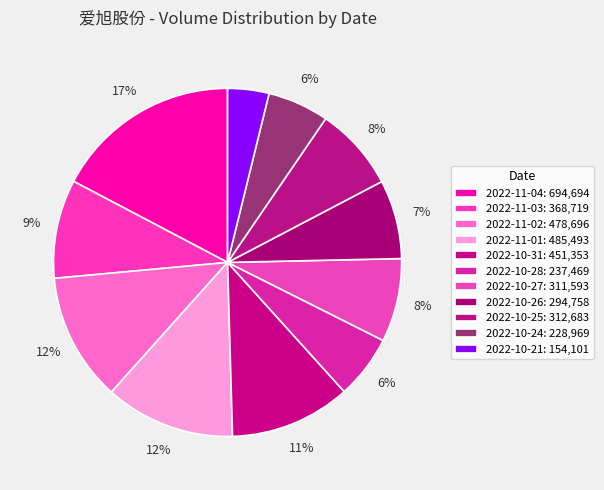

To the nearest percent, what is the combined percentage of 2022-10-24 and 2022-10-25?

13%